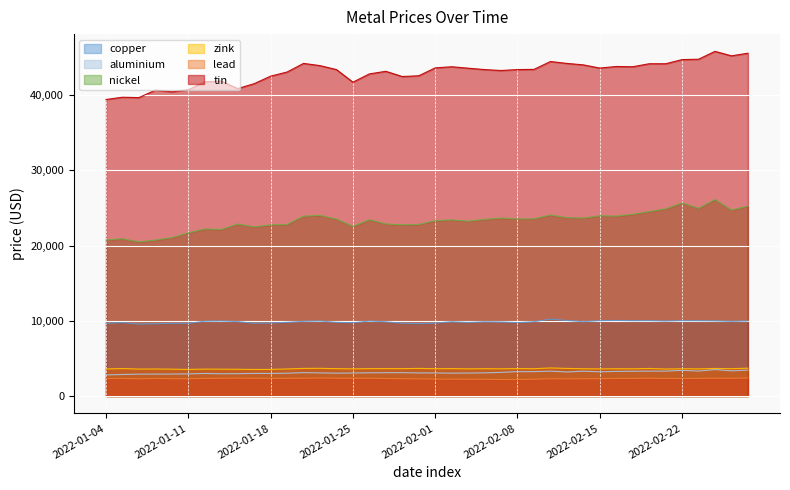

What position from the right is 2022-01-11?

35